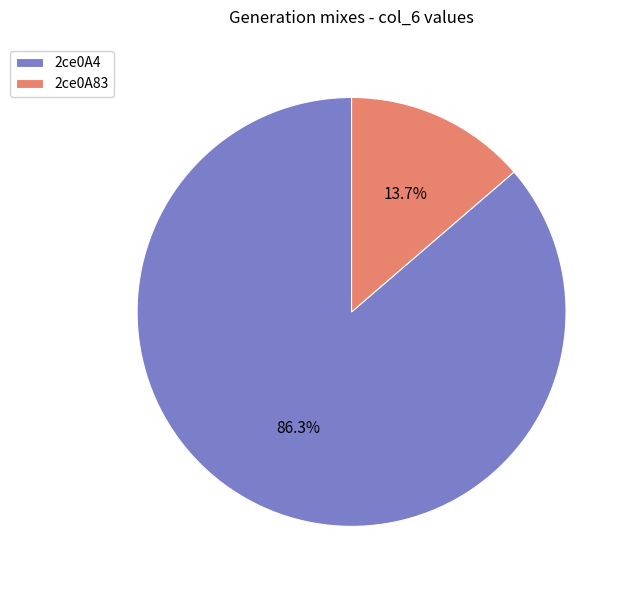

Which category has the smallest portion of the pie?

2ce0A83